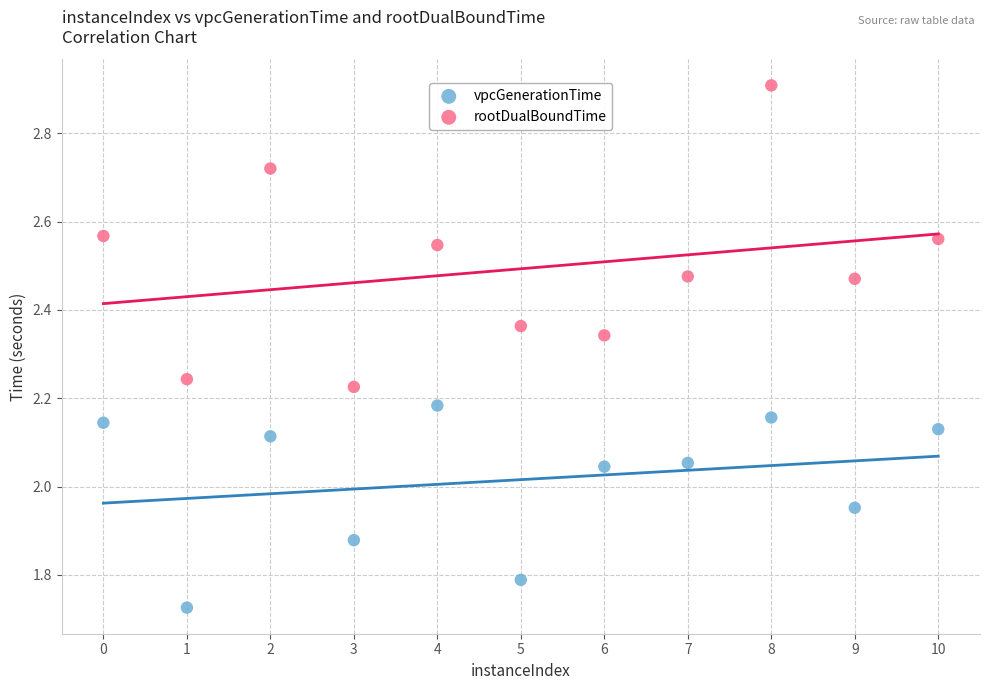

Which series contains the lowest Y value?

vpcGenerationTime